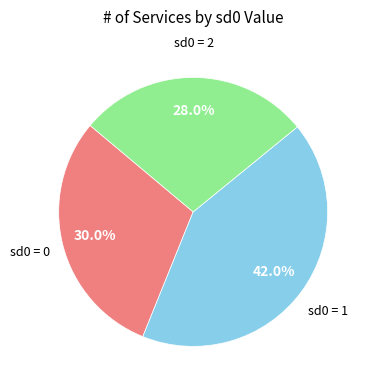

Is sd0 = 2 the majority of the pie?

No